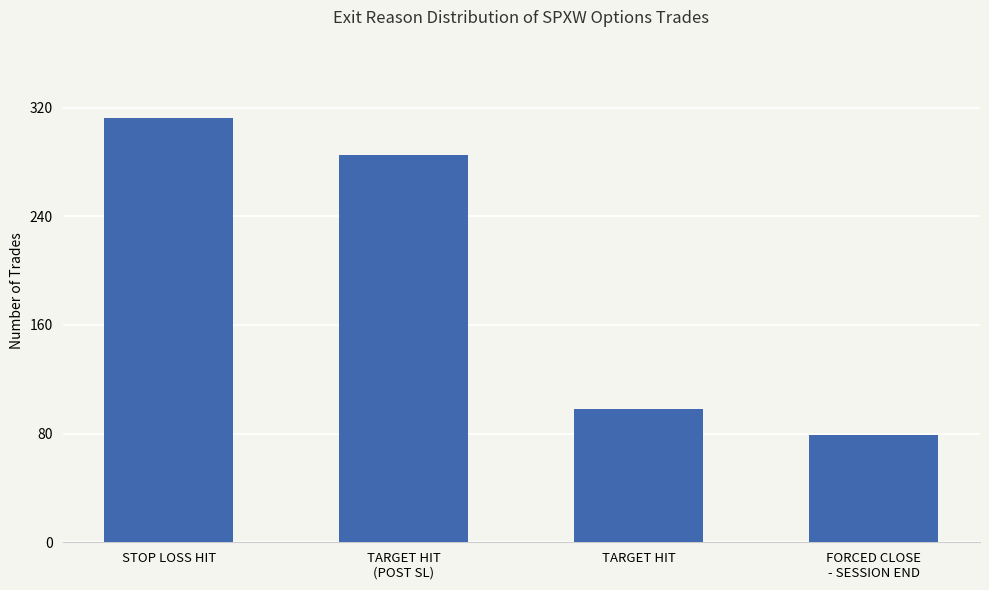

What is the difference between the values at TARGET HIT and TARGET HIT
(POST SL)?

187